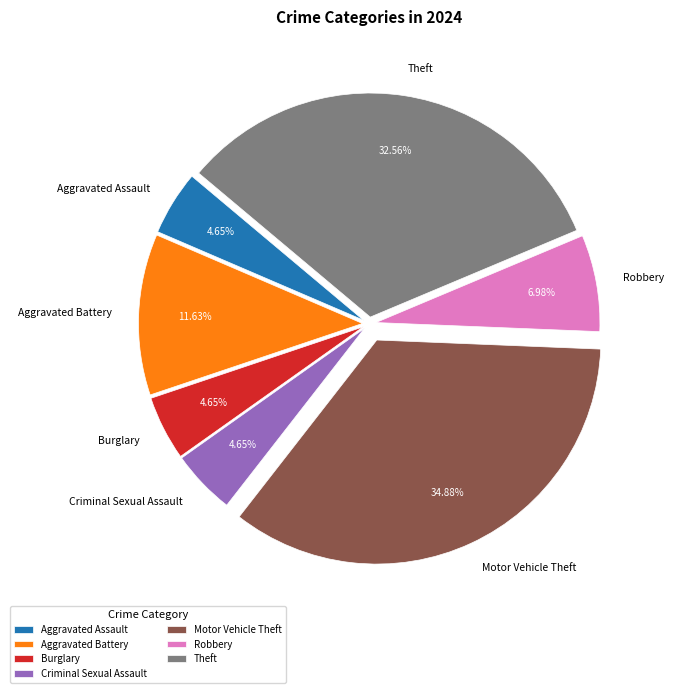

How many segments does this pie chart have?

7